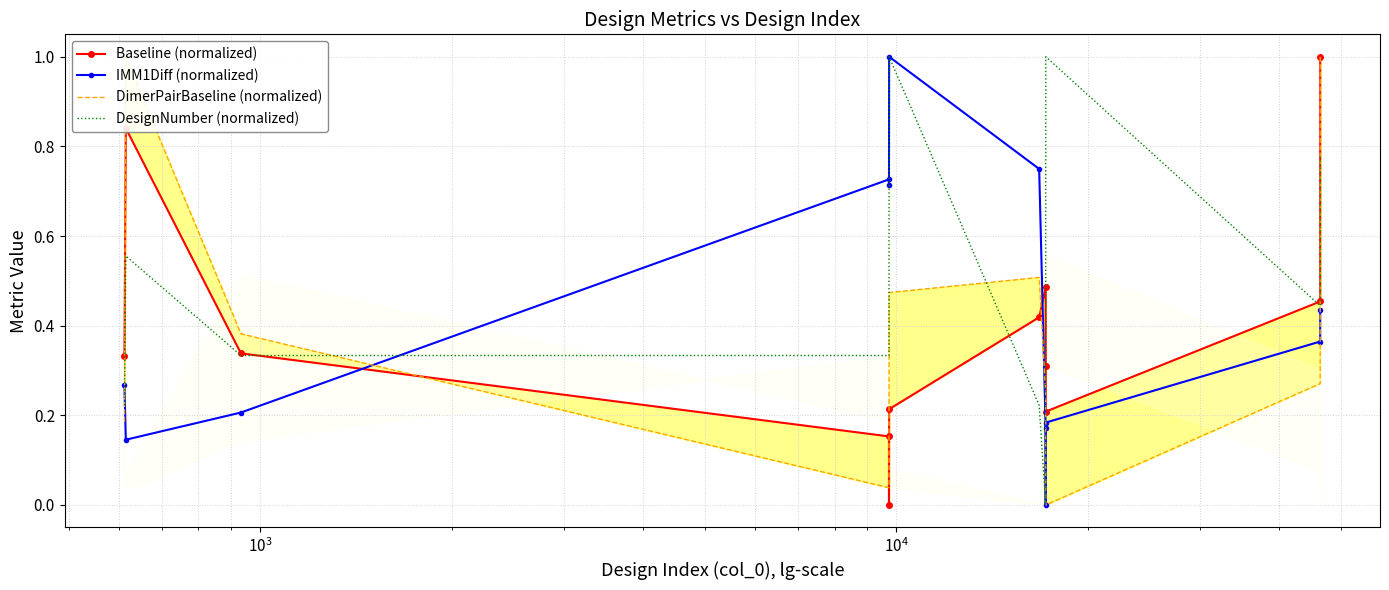

What are all the series names shown in the legend?

Baseline (normalized), IMM1Diff (normalized), DimerPairBaseline (normalized), DesignNumber (normalized)